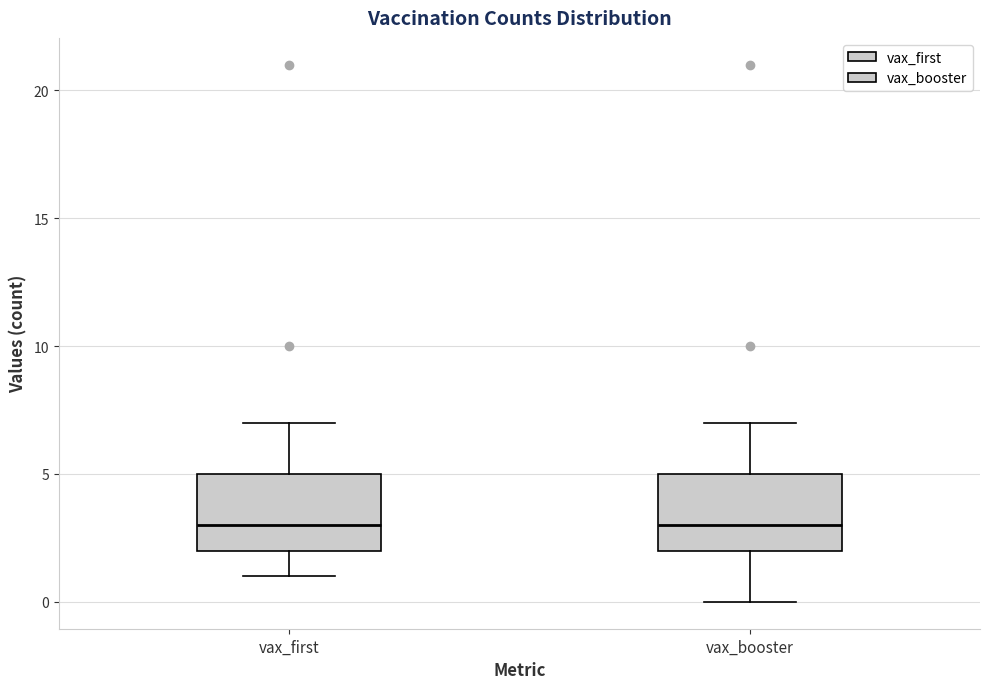

Reading left to right, read every box against the y-axis: the position of its median line, the range the box covers, and the ends of its whiskers. The values are not printed on the chart, so give them approximately, as read against the axis.

vax_first: median 3, box 2 to 5, whiskers 1 to 7
vax_booster: median 3, box 2 to 5, whiskers 0 to 7